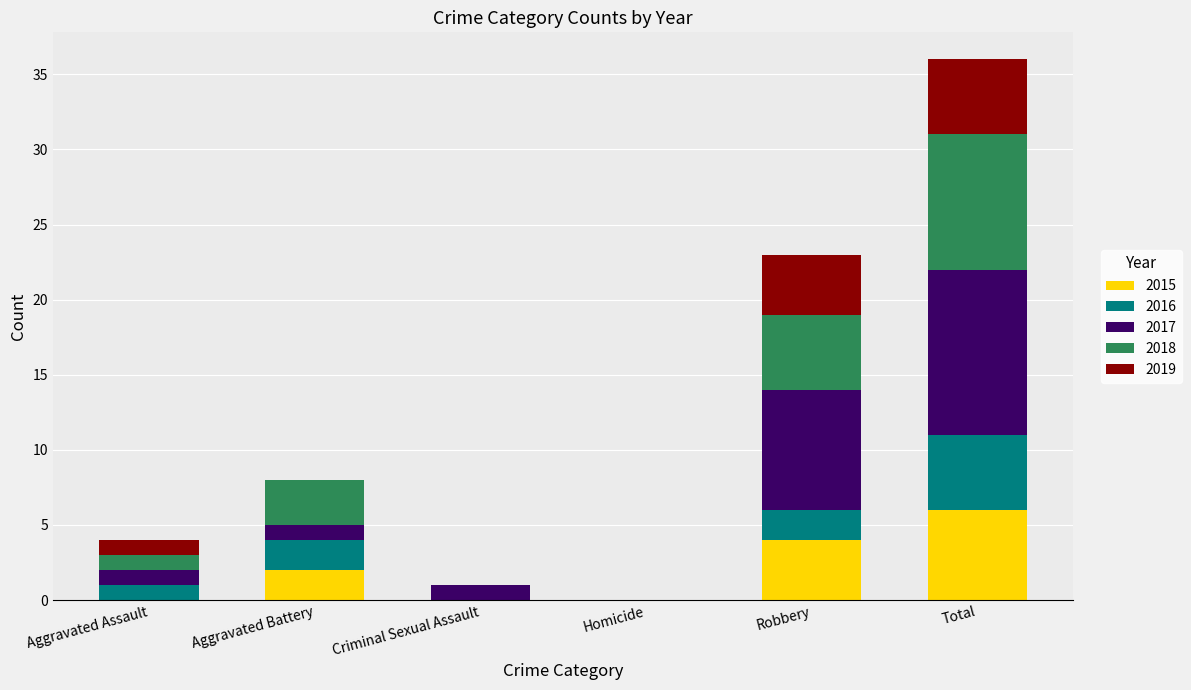

What is the highest value of the 2015 series?

6